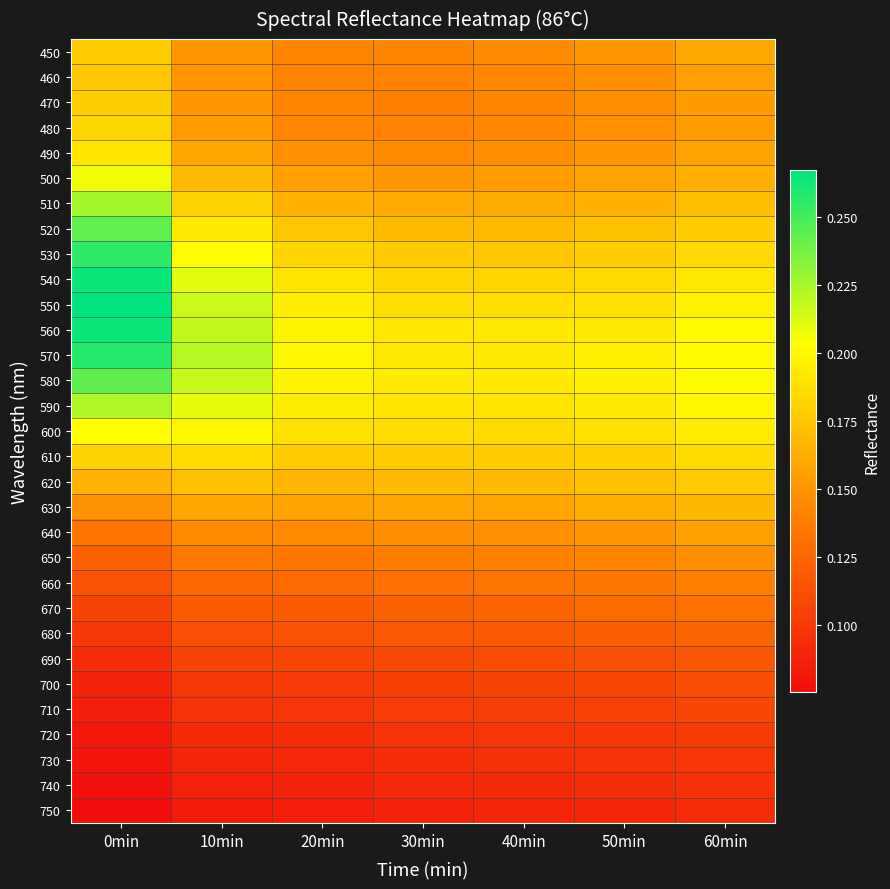

At 20min, list the series in order from smallest to largest.

750, 740, 730, 720, 710, 700, 690, 680, 670, 660, 650, 460, 470, 450, 480, 640, 490, 500, 630, 510, 620, 520, 610, 530, 600, 540, 590, 550, 560, 580, 570